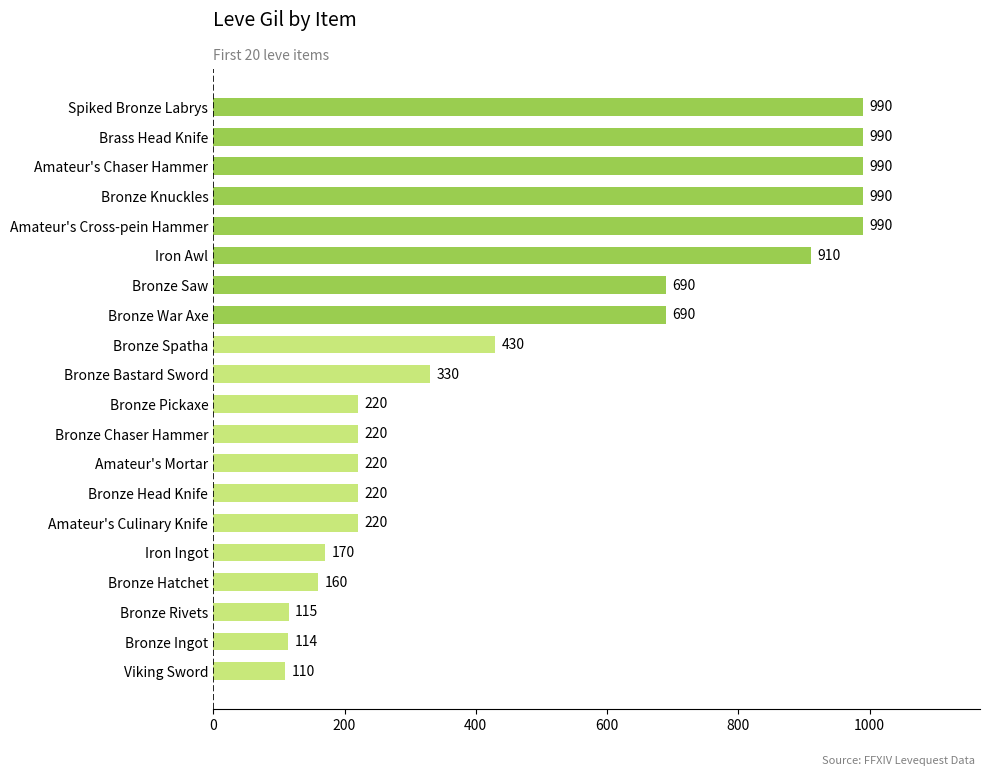

Reading bottom to top, extract all data points from this chart.

110	114	115	160	170	220	220	220	220	220	330	430	690	690	910	990	990	990	990	990